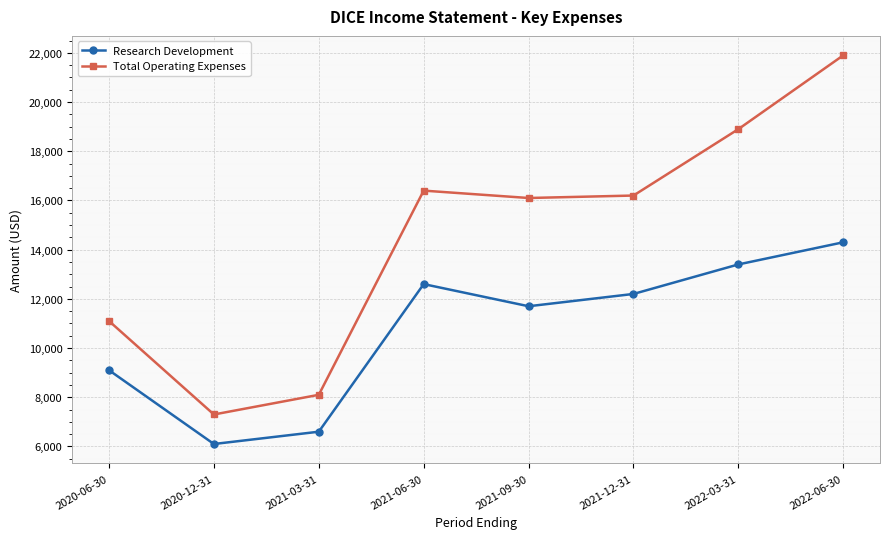

Which series has the widest spread of values?

Total Operating Expenses